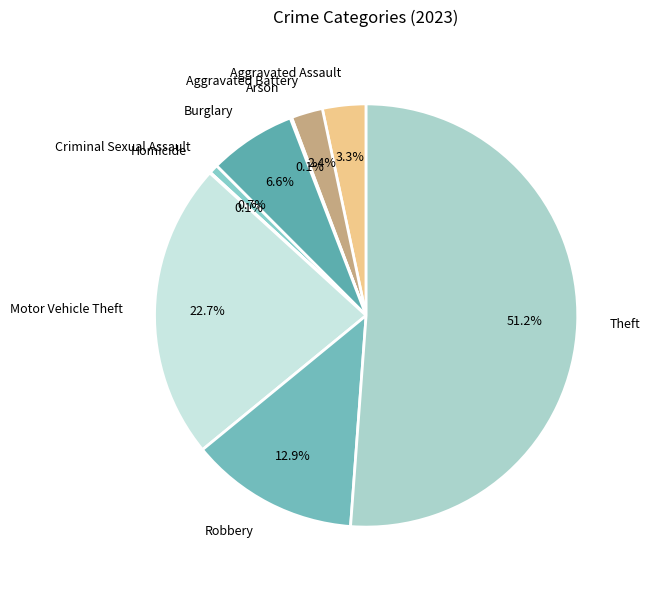

True or false: Aggravated Battery accounts for 16% of the total.

False